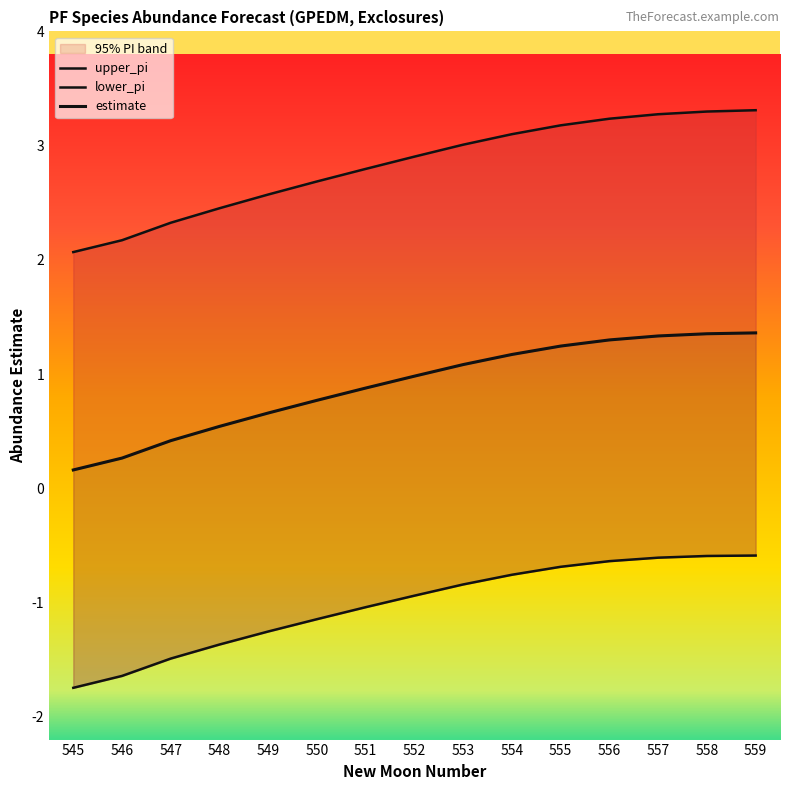

Which label corresponds to the smallest value in the chart?

545